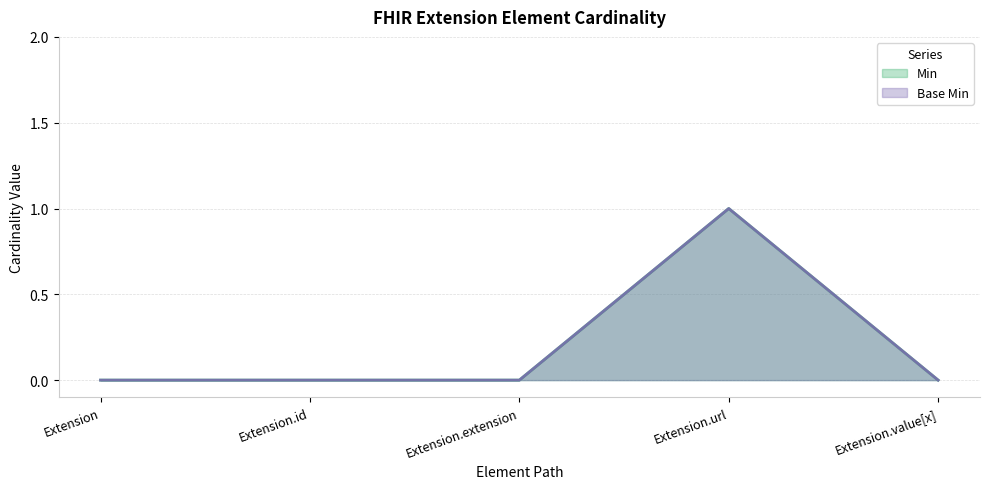

Reading right to left, transcribe all the data shown in this chart.

Min: Extension.value[x]=0	Extension.url=1	Extension.extension=0	Extension.id=0	Extension=0
Base Min: Extension.value[x]=0	Extension.url=1	Extension.extension=0	Extension.id=0	Extension=0